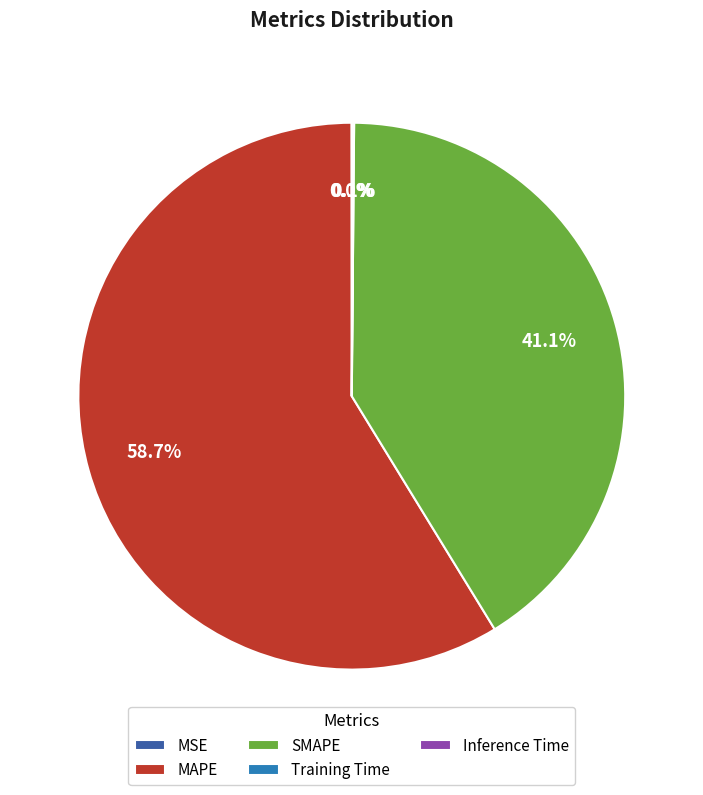

What is the largest slice in the pie chart?

MAPE